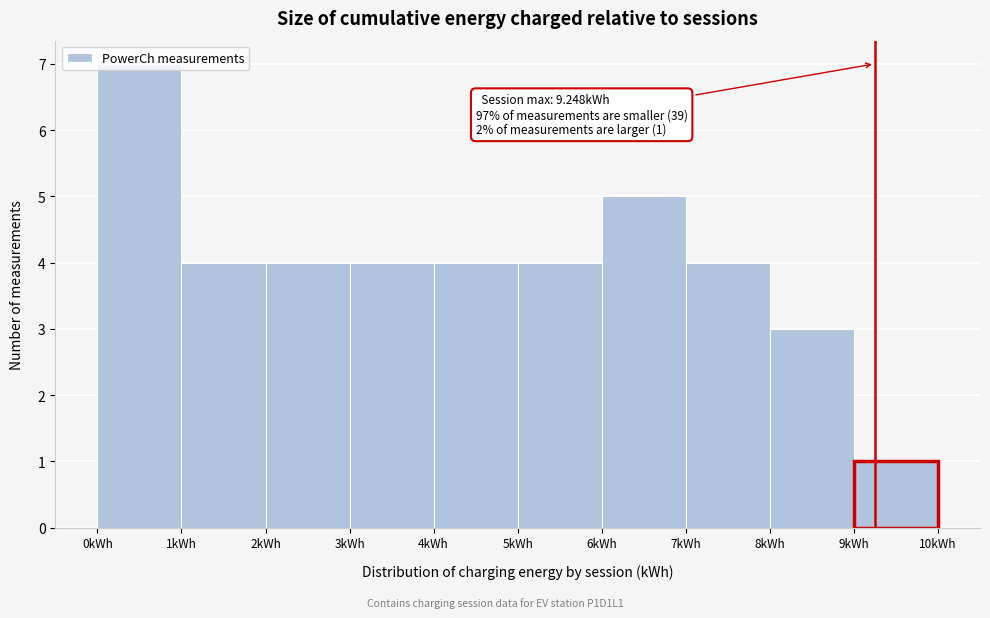

Over which range of the x-axis is the bar tallest?

0 to 1